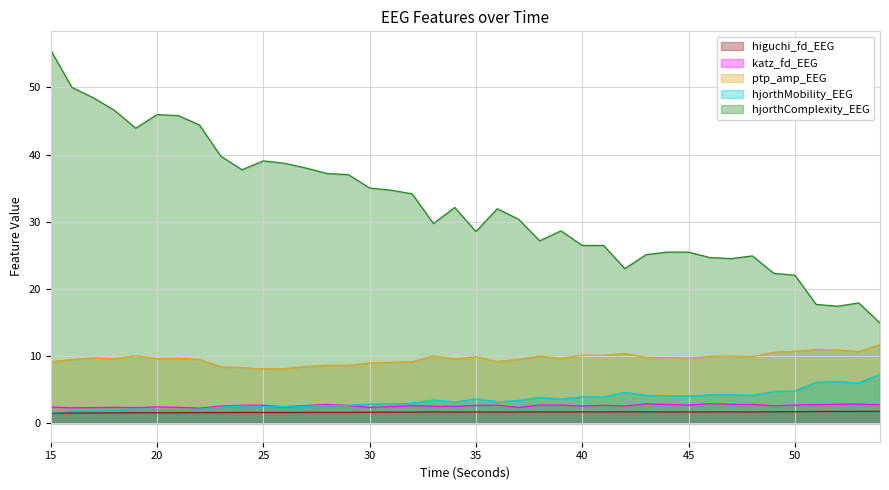

Does the chart display data point markers on the line(s)?

No